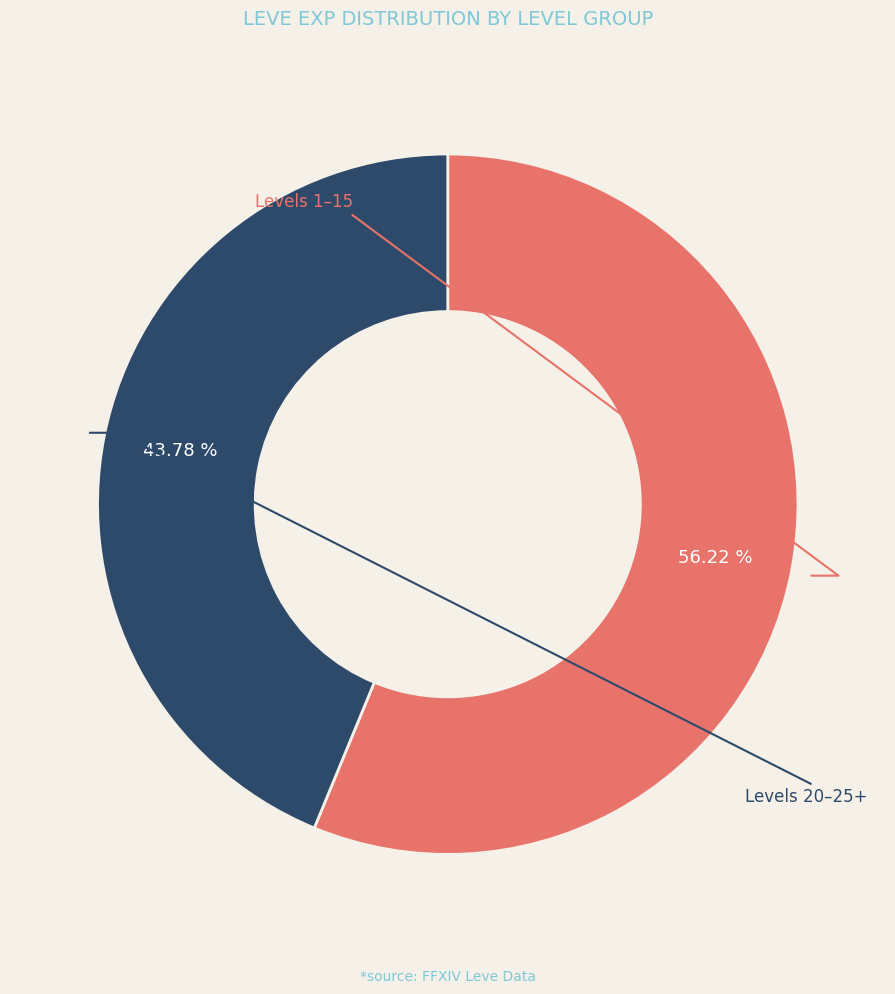

Is there any slice that represents more than half of the pie?

Yes